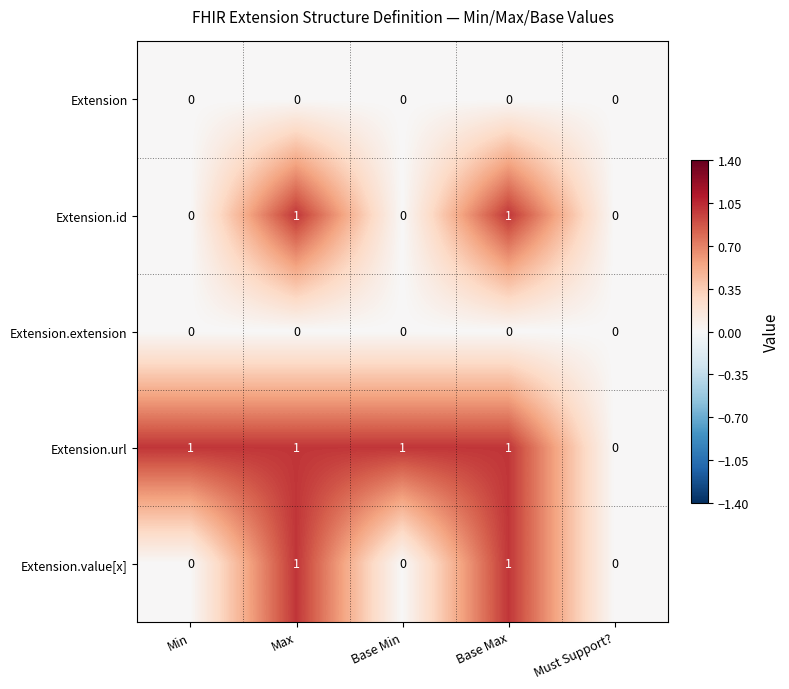

What is the sum of all Extension.url values?

4